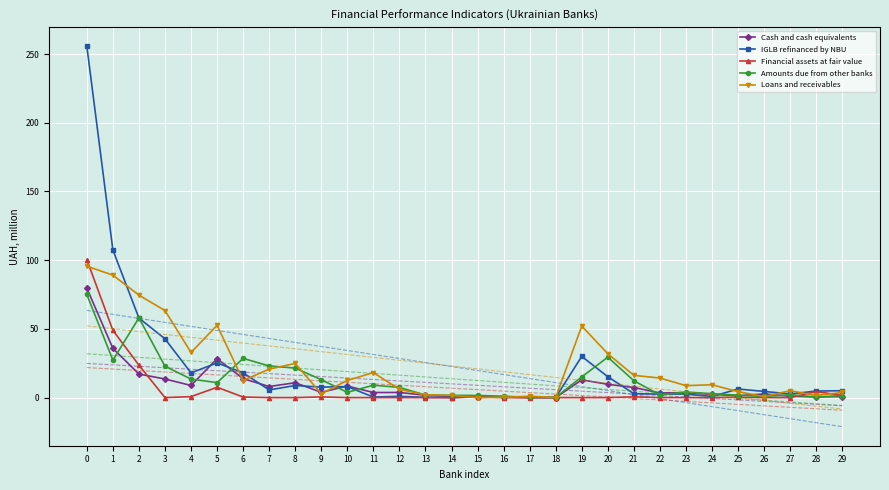

Reading right to left, what are all the values shown in this chart?

Cash and cash equivalents: 29=0.7	28=0.4	27=1.0	26=2.7	25=1.4	24=2.3	23=3.6	22=3.4	21=7.3	20=9.7	19=12.9	18=0.0	17=0.1	16=0.4	15=0.2	14=0.8	13=1.7	12=3.8	11=3.7	10=8.4	9=3.8	8=10.8	7=8.1	6=13.8	5=28.3	4=8.8	3=13.5	2=17.1	1=35.8	0=79.6
IGLB refinanced by NBU: 29=5.0	28=4.8	27=2.7	26=4.5	25=6.3	24=0.8	23=2.6	22=2.5	21=2.9	20=15.2	19=30.0	18=0.1	17=0.1	16=0.3	15=0.5	14=0.0	13=0.2	12=0.9	11=0.4	10=8.0	9=7.6	8=8.8	7=5.6	6=18.0	5=25.3	4=18.0	3=42.8	2=57.9	1=107.4	0=255.7
Financial assets at fair value: 29=1.6	28=4.4	27=0.0	26=0.0	25=0.2	24=0.0	23=0.0	22=0.0	21=0.6	20=0.0	19=0.0	18=0.0	17=0.0	16=0.0	15=0.6	14=0.0	13=0.0	12=0.0	11=0.0	10=0.0	9=0.5	8=0.0	7=0.0	6=0.4	5=7.5	4=0.7	3=0.0	2=23.6	1=49.0	0=100.4
Amounts due from other banks: 29=1.4	28=0.5	27=2.0	26=0.9	25=1.8	24=2.9	23=4.1	22=2.0	21=12.3	20=29.4	19=15.1	18=0.1	17=0.2	16=1.0	15=1.6	14=1.7	13=1.9	12=7.4	11=9.0	10=3.8	9=13.0	8=21.5	7=23.1	6=28.5	5=10.9	4=13.5	3=22.8	2=58.0	1=27.2	0=75.1
Loans and receivables: 29=3.7	28=1.6	27=5.0	26=0.8	25=4.3	24=9.3	23=8.7	22=14.2	21=16.2	20=31.9	19=52.1	18=0.1	17=1.0	16=0.2	15=0.0	14=1.6	13=2.0	12=6.0	11=18.2	10=12.5	9=2.8	8=24.9	7=20.7	6=12.4	5=52.6	4=32.9	3=63.3	2=74.6	1=89.1	0=95.6